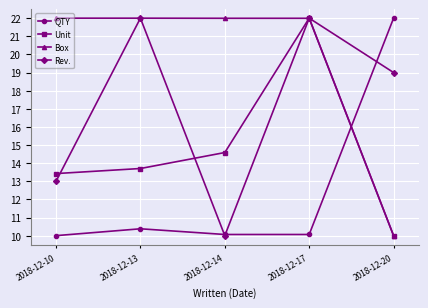

Where does the Unit series first go above 13?

2018-12-10